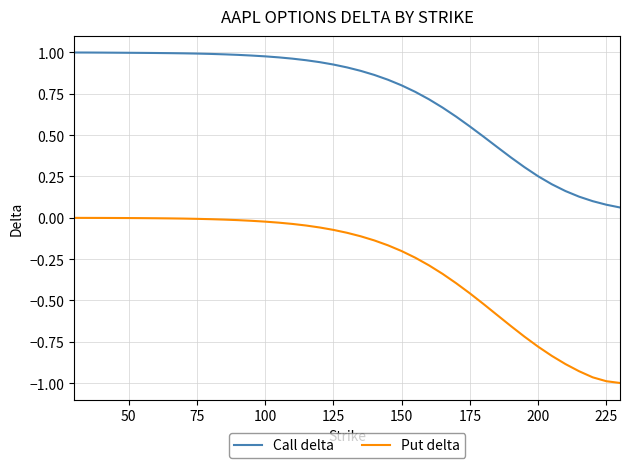

Which series has the largest total across all categories?

Call delta